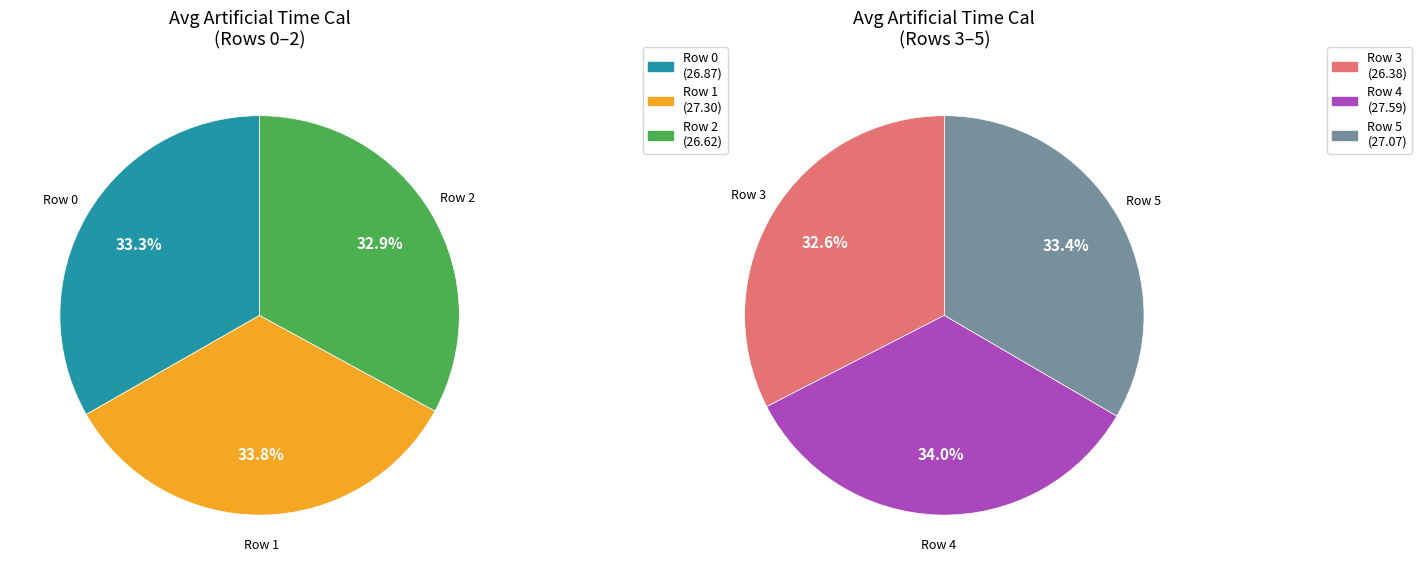

Approximately how many times larger is the value at Row 3 compared to Row 0?

1.0